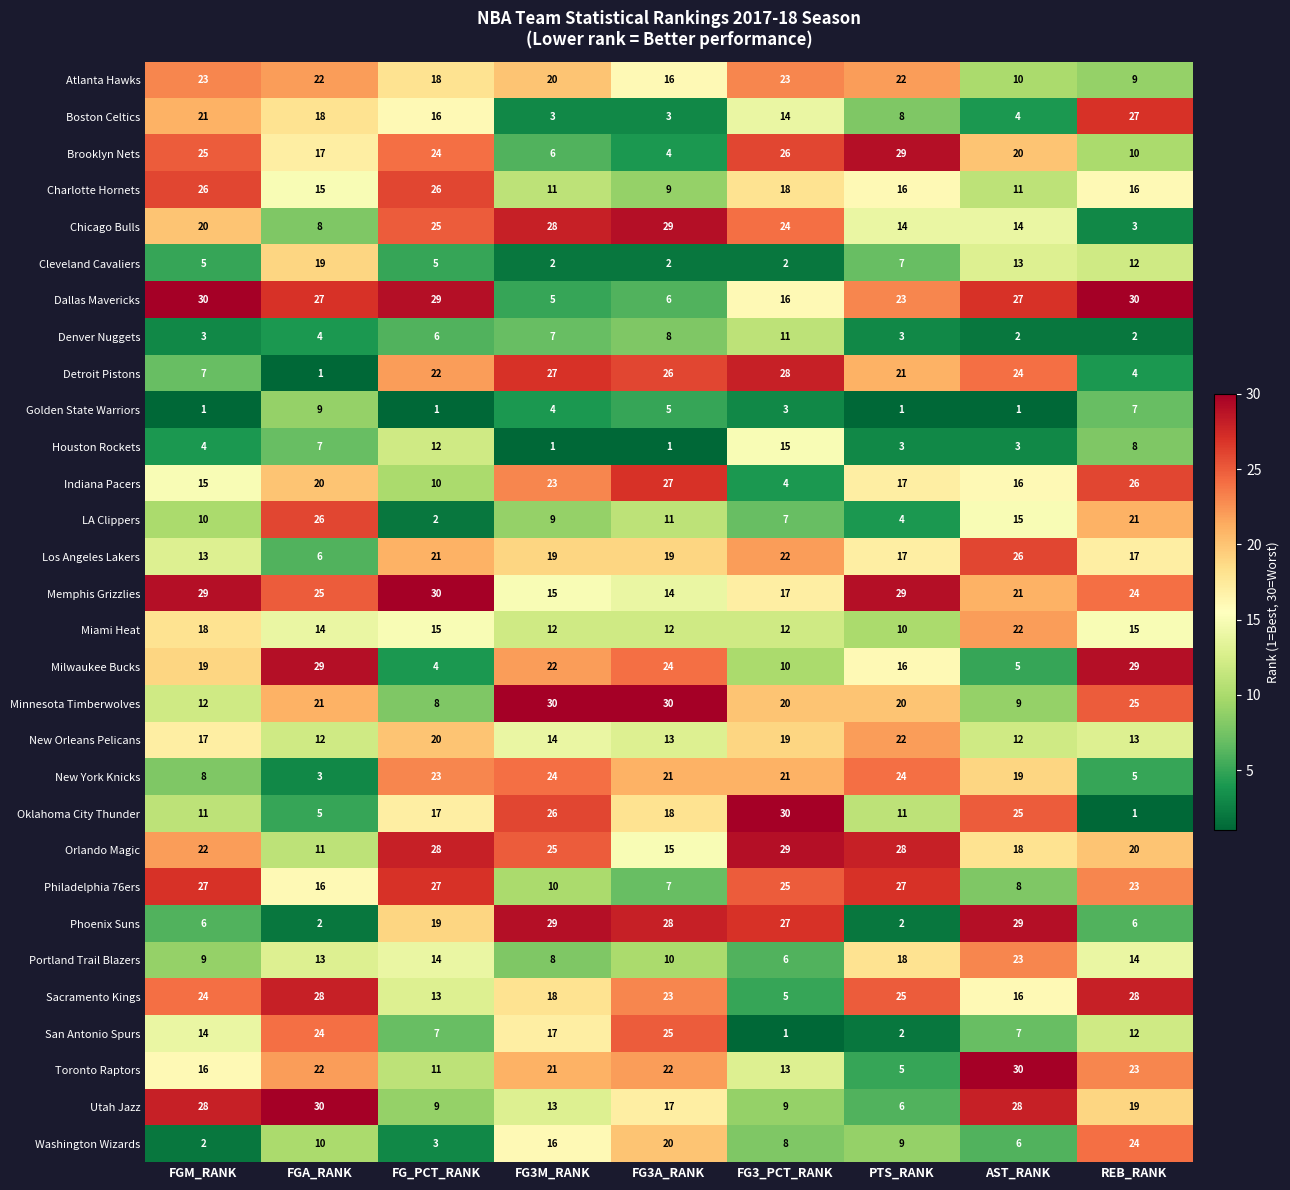

At how many categories does at least one series exceed 18?

9